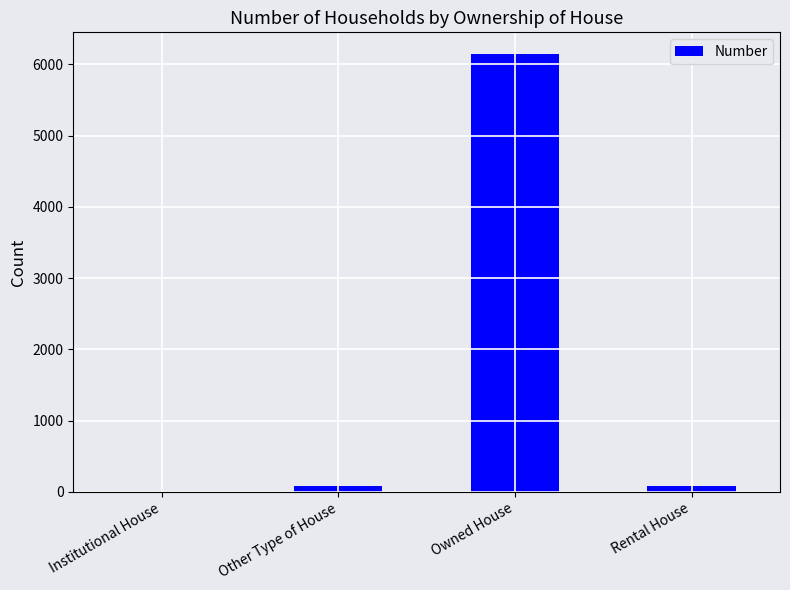

What is the sum of all values?

6304